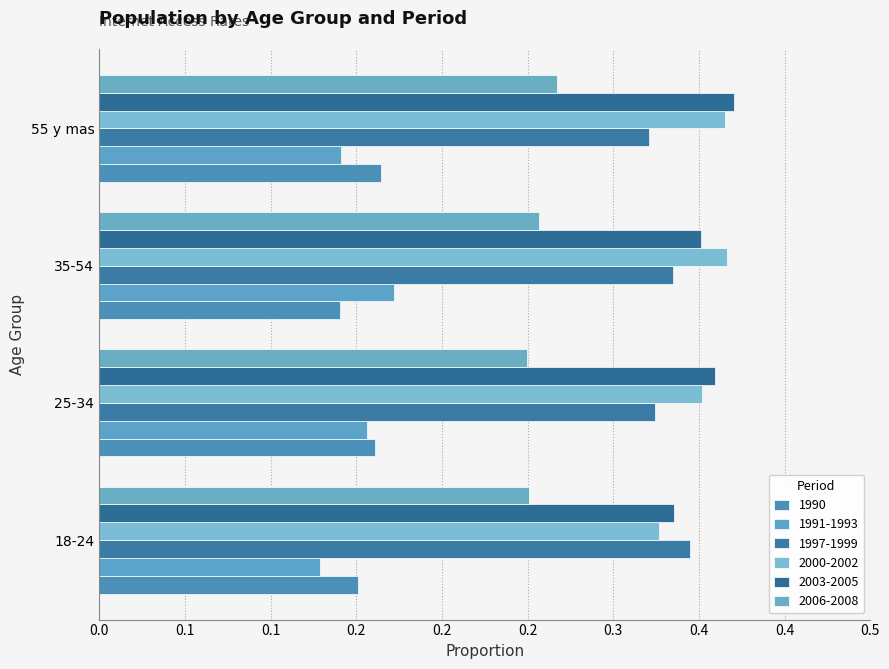

Is it true that 2000-2002 equals 0.2 at 25-34?

False